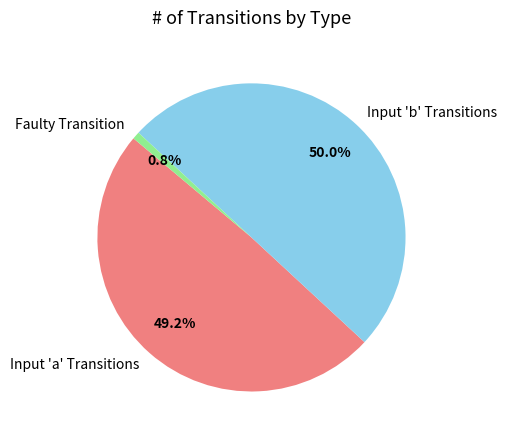

Is Faulty Transition the majority of the pie?

No